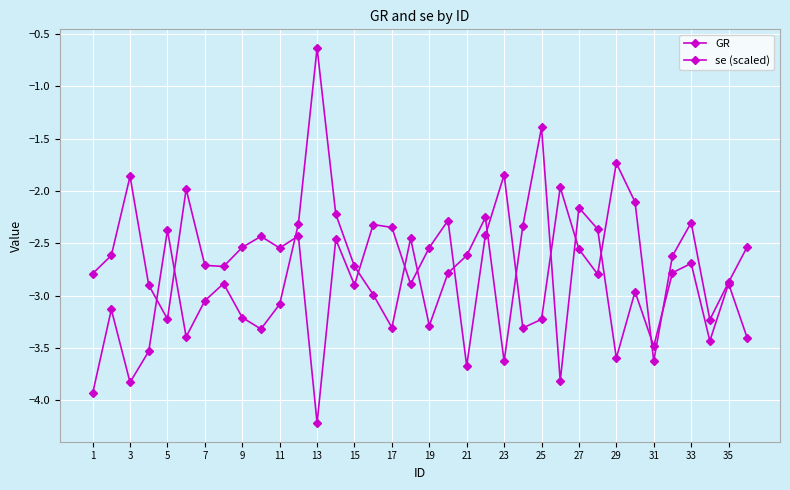

What is the maximum value for GR?

-1.7